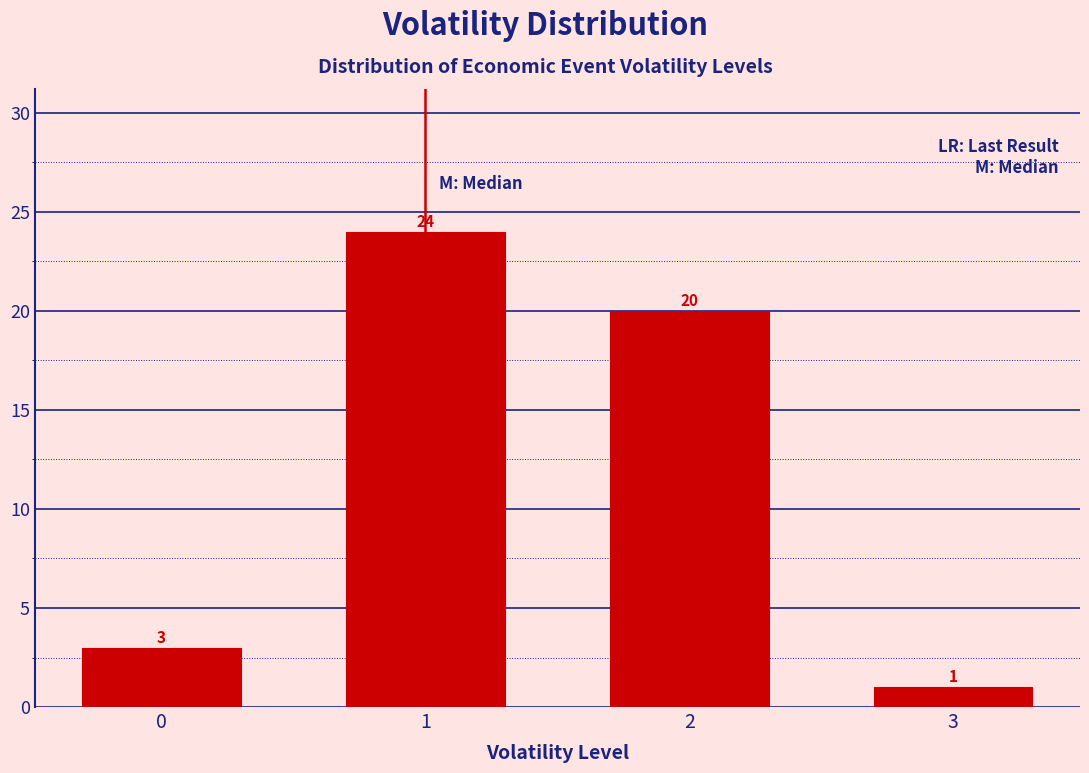

Reading left to right, extract all data points from this chart.

0=3	1=24	2=20	3=1